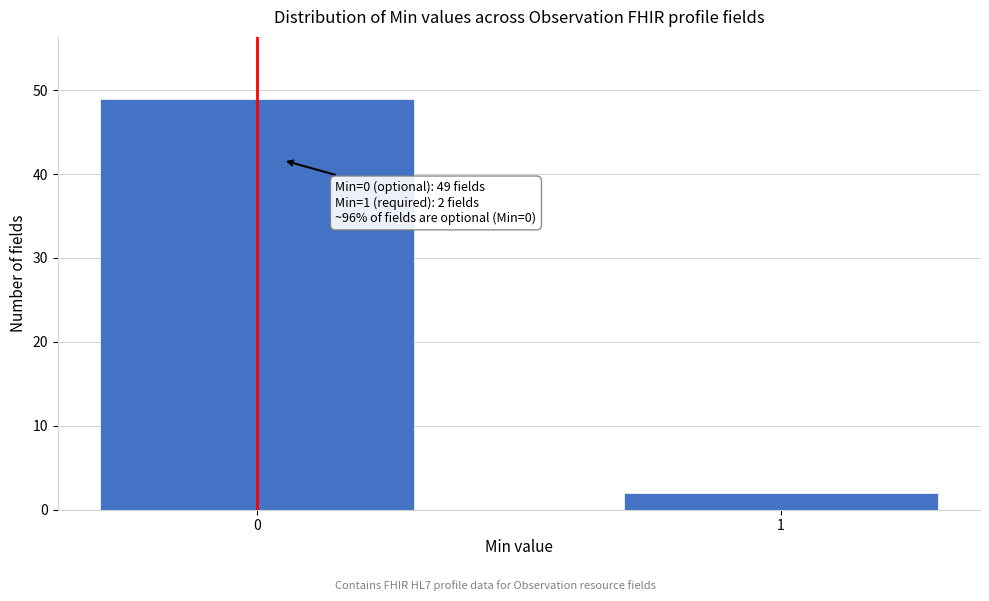

Reading left to right, extract all data points from this chart.

49	2